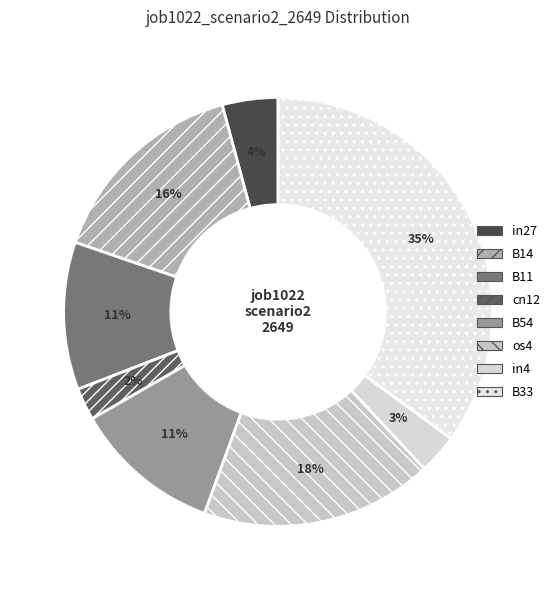

To the nearest percent, what is the difference between the B11 and cn12 slice percentages?

9%